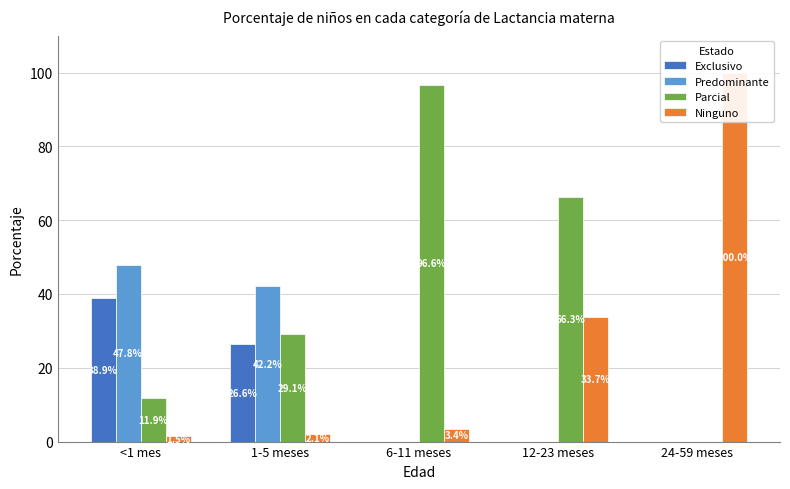

At which category does the chart reach its minimum across all series?

6-11 meses